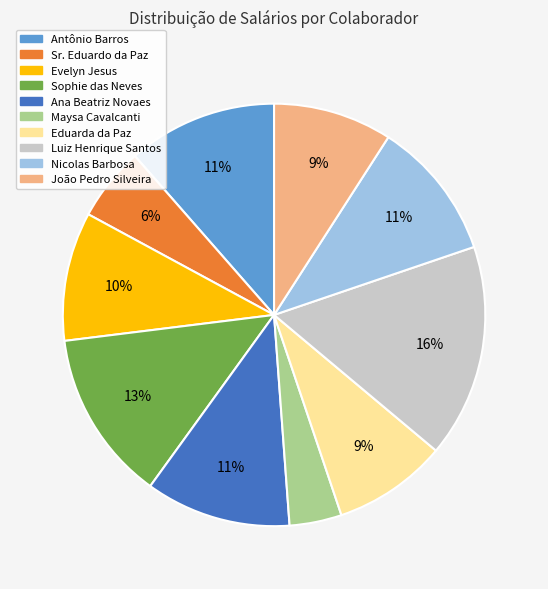

To the nearest percent, what percentage of the pie is Nicolas Barbosa?

11%